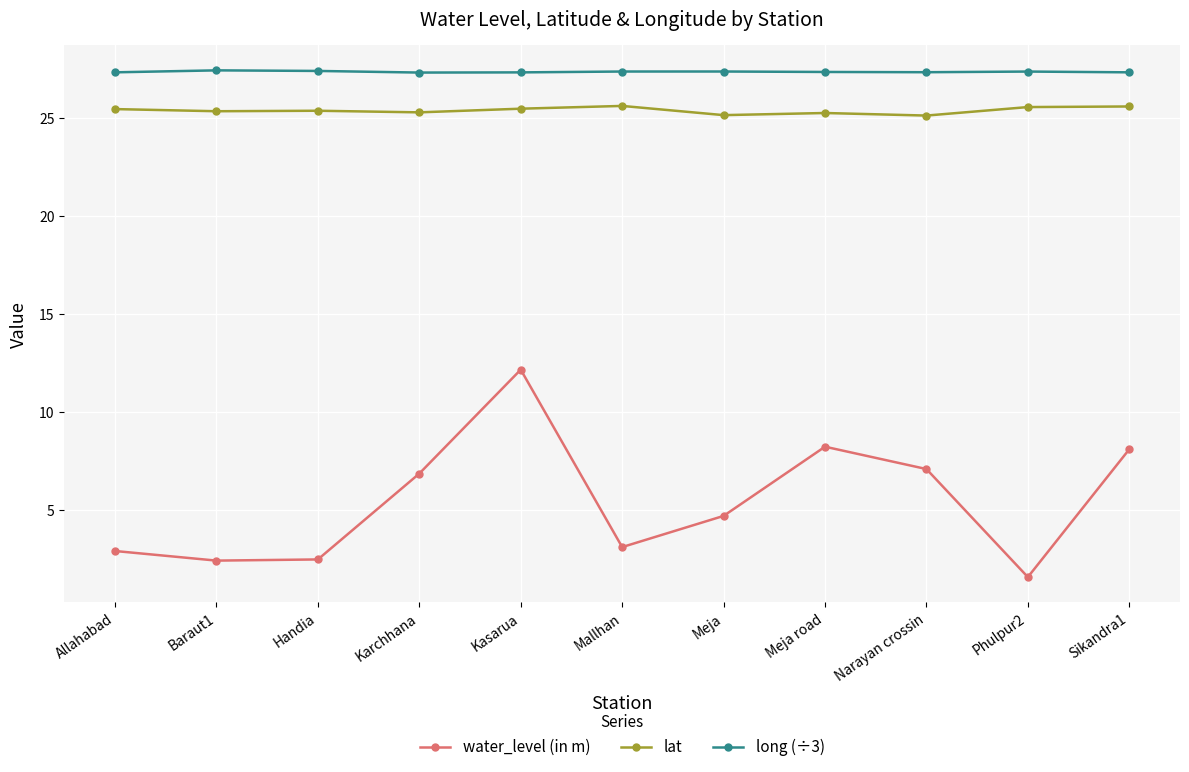

Rank the series by their maximum value, from lowest to highest.

water_level (in m), lat, long (÷3)